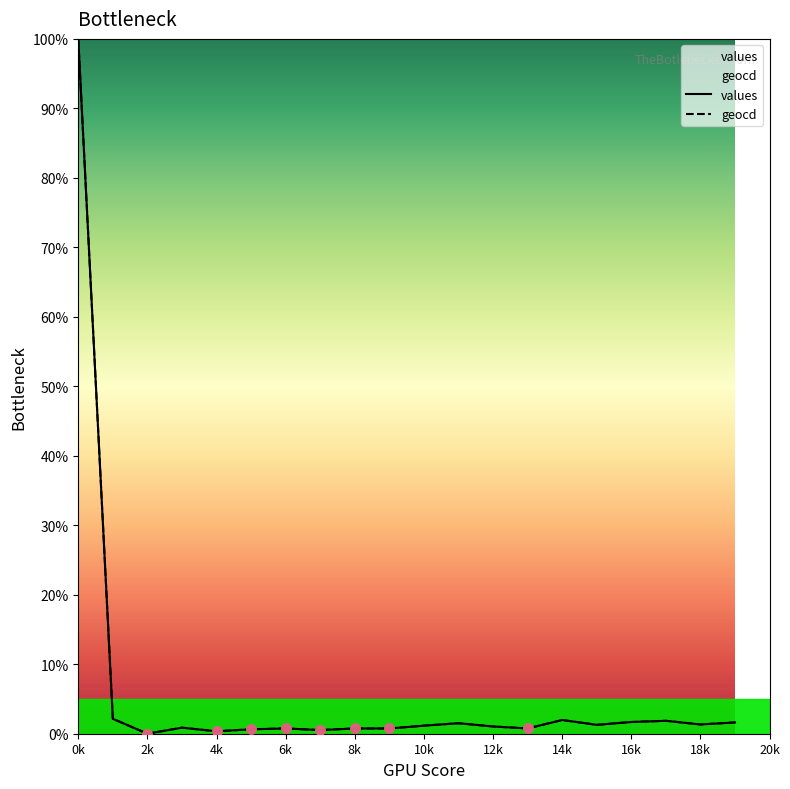

What are all the series names shown in the legend?

values, geocd